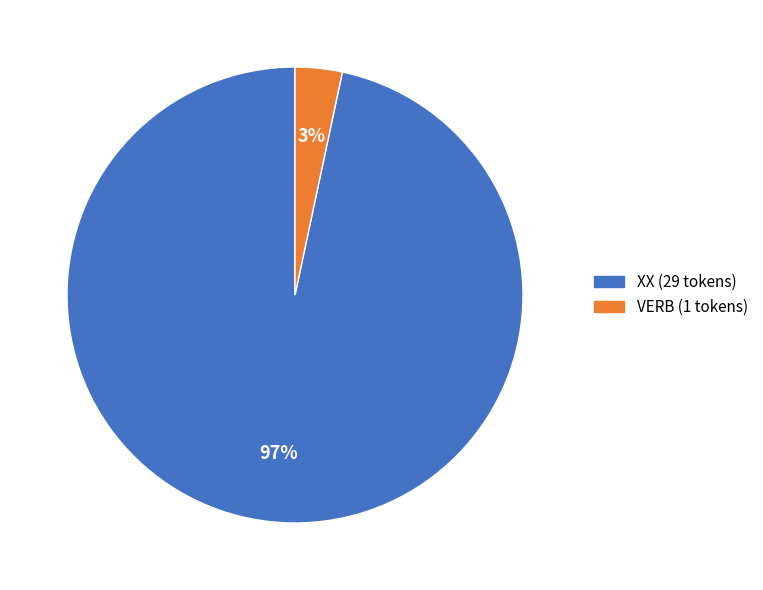

Which category has the biggest portion of the pie?

XX